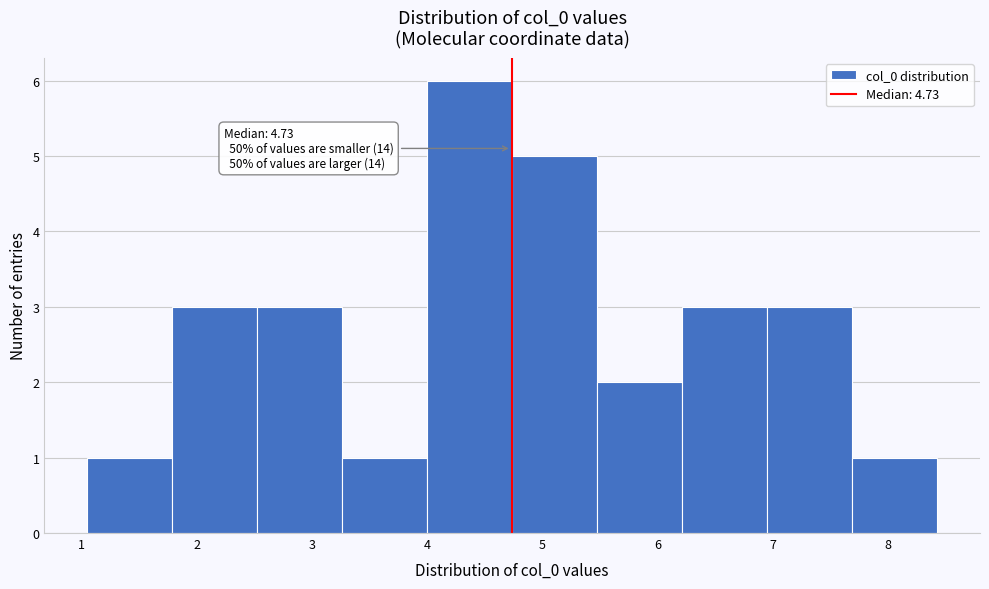

Which range on the x-axis has the tallest bar?

4.0 to 4.7